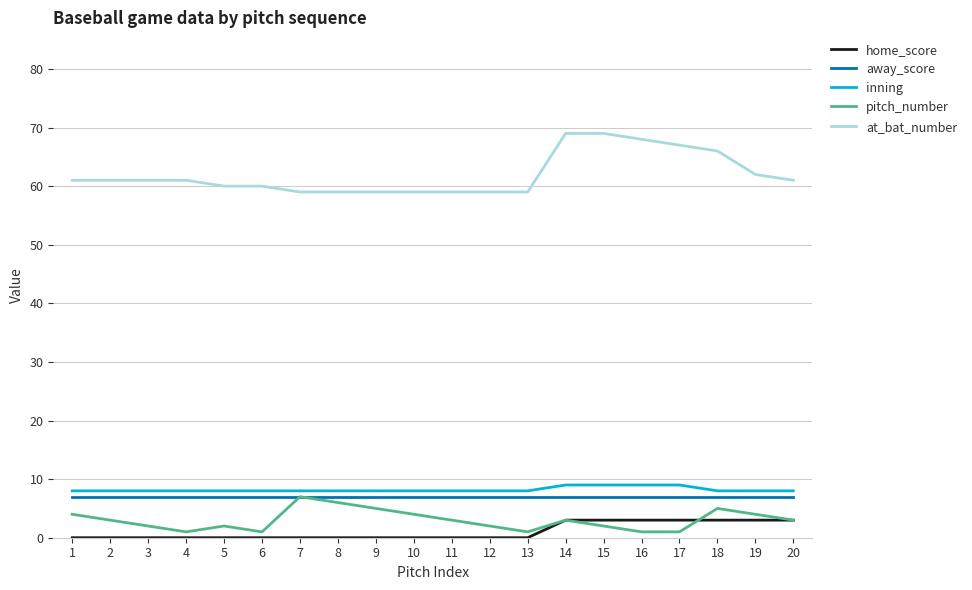

What is the total value across all series at 18?

89